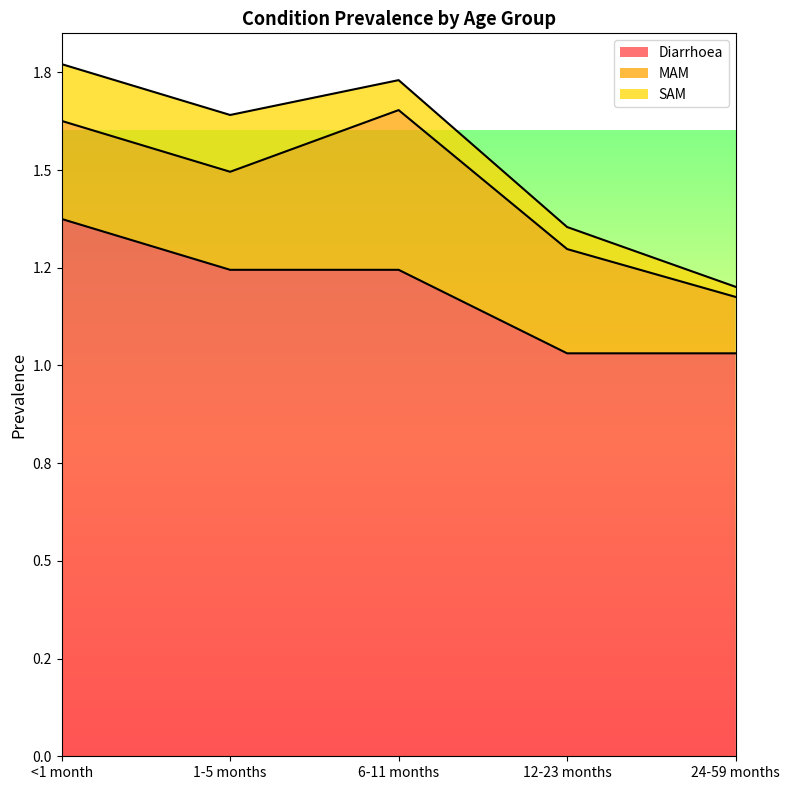

True or false: Diarrhoea and SAM cross at least once.

False